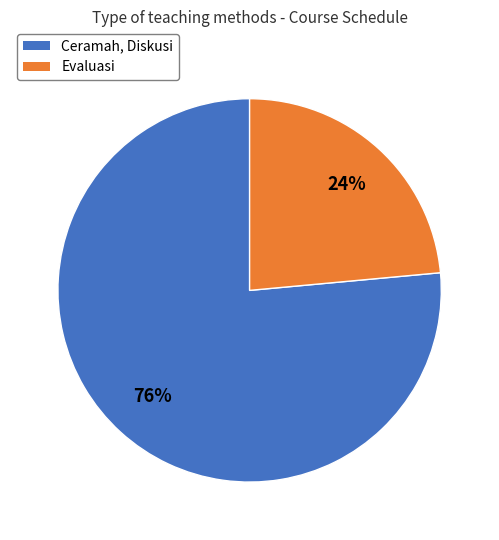

To the nearest percent, what is the combined percentage of Evaluasi and Ceramah, Diskusi?

100%